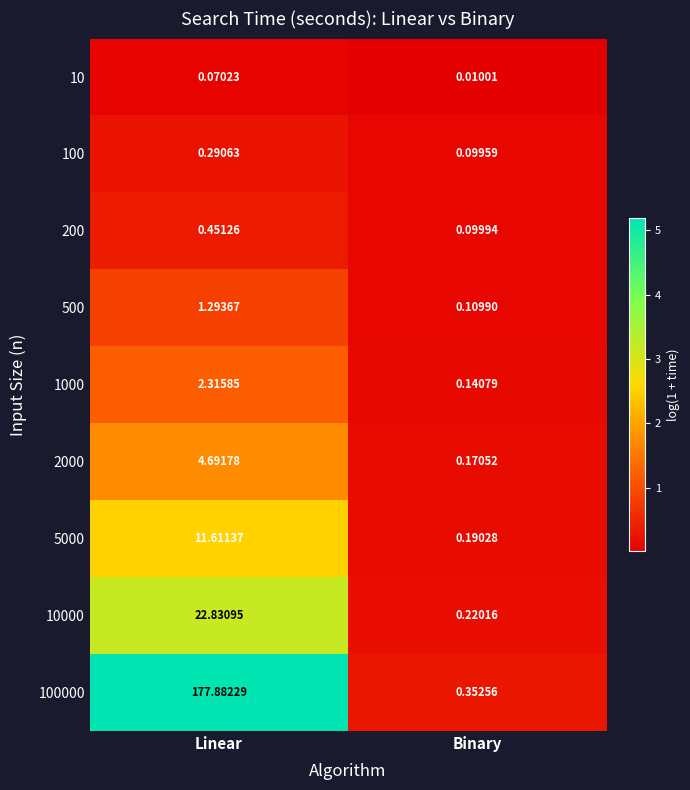

How many categories are shown in the chart?

2